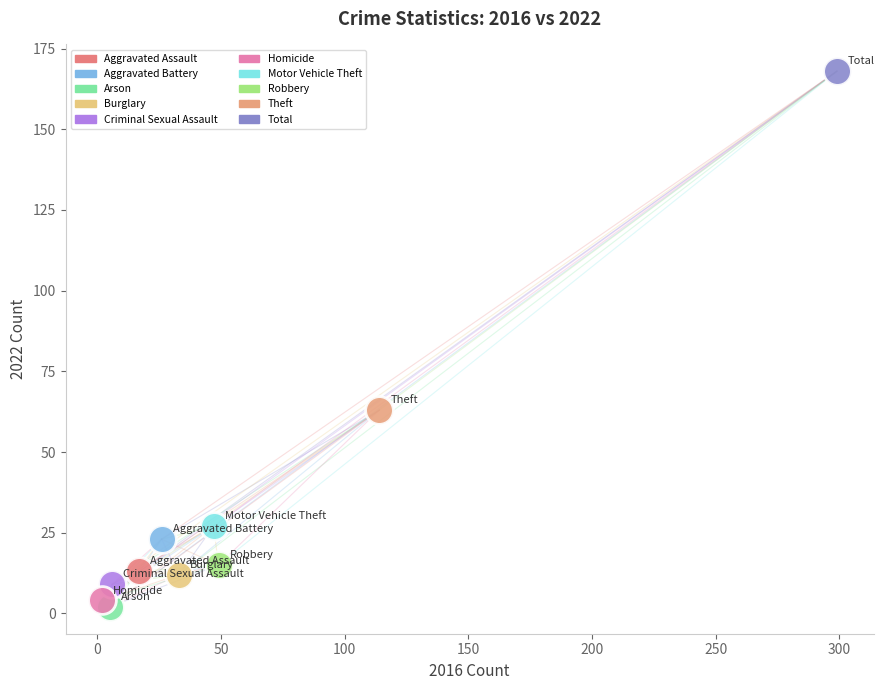

What are all the series names shown in the legend?

Aggravated Assault, Aggravated Battery, Arson, Burglary, Criminal Sexual Assault, Homicide, Motor Vehicle Theft, Robbery, Theft, Total